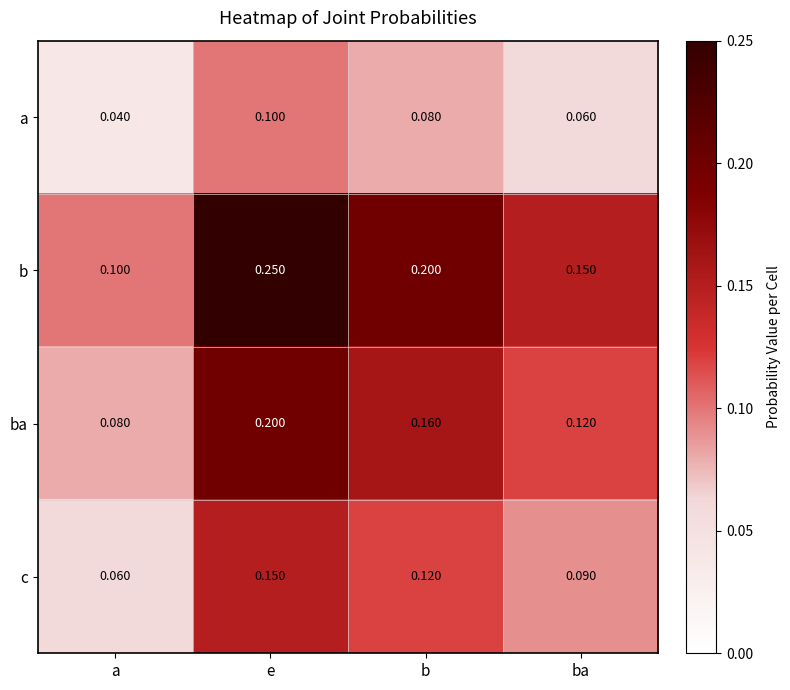

Where is b nearest to the value 0?

a